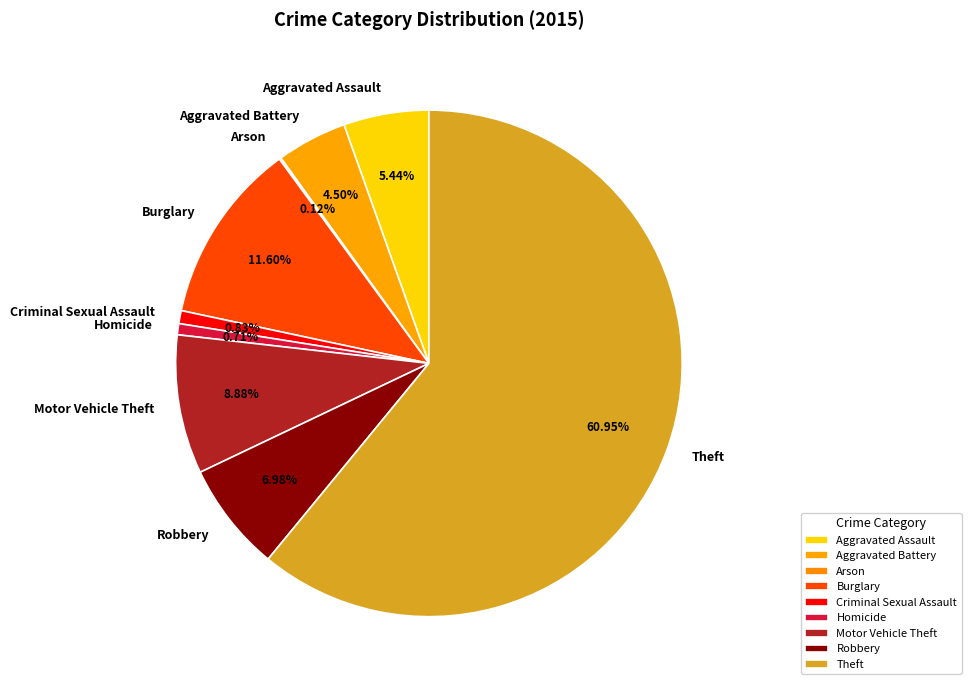

To the nearest percent, what percentage of the pie is Motor Vehicle Theft?

9%